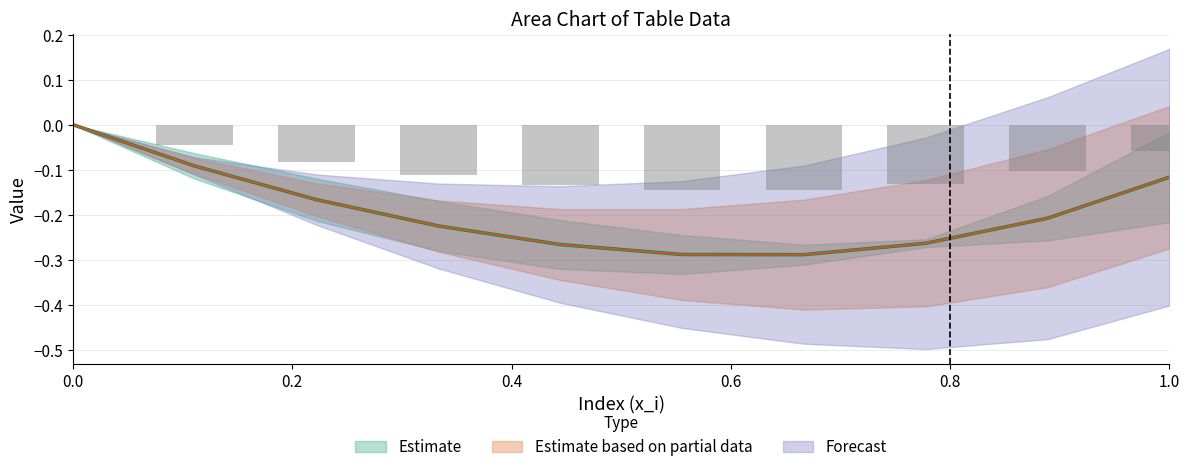

Which label corresponds to the smallest value in the chart?

9